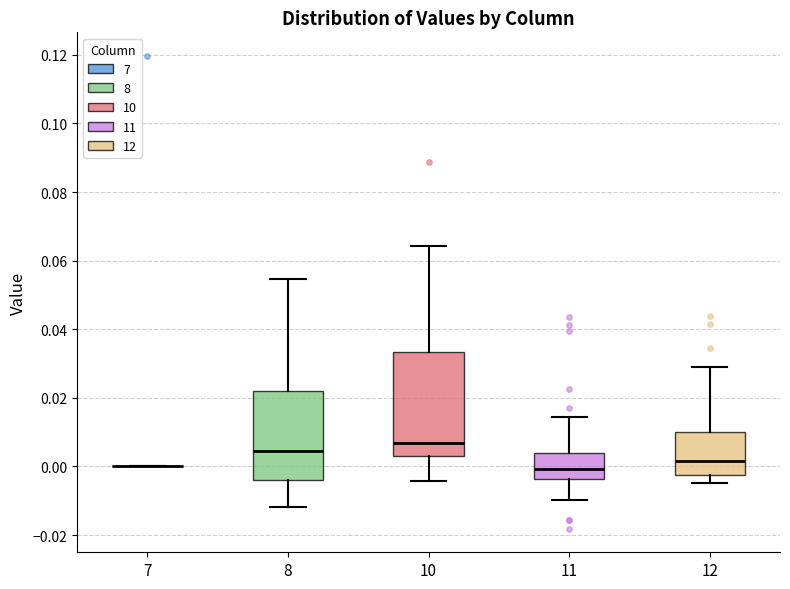

Reading left to right, read every box against the y-axis: the position of its median line, the range the box covers, and the ends of its whiskers. The values are not printed on the chart, so give them approximately, as read against the axis.

7: box collapsed to a line at 0.000, whiskers 0.000 to 0.000
8: median 0.004, box -0.004 to 0.022, whiskers -0.012 to 0.054
10: median 0.006, box 0.004 to 0.034, whiskers -0.004 to 0.064
11: median 0.000, box -0.004 to 0.004, whiskers -0.010 to 0.014
12: median 0.002, box -0.002 to 0.010, whiskers -0.004 to 0.030